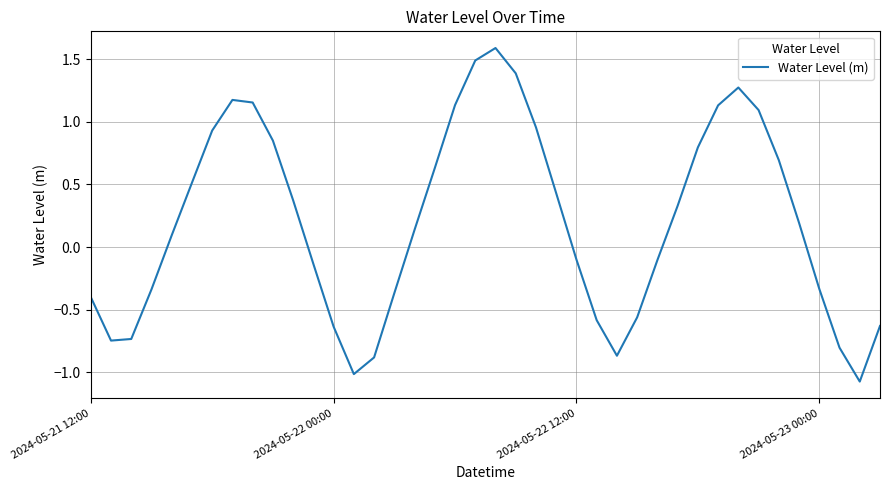

How many values exceed 0?

22